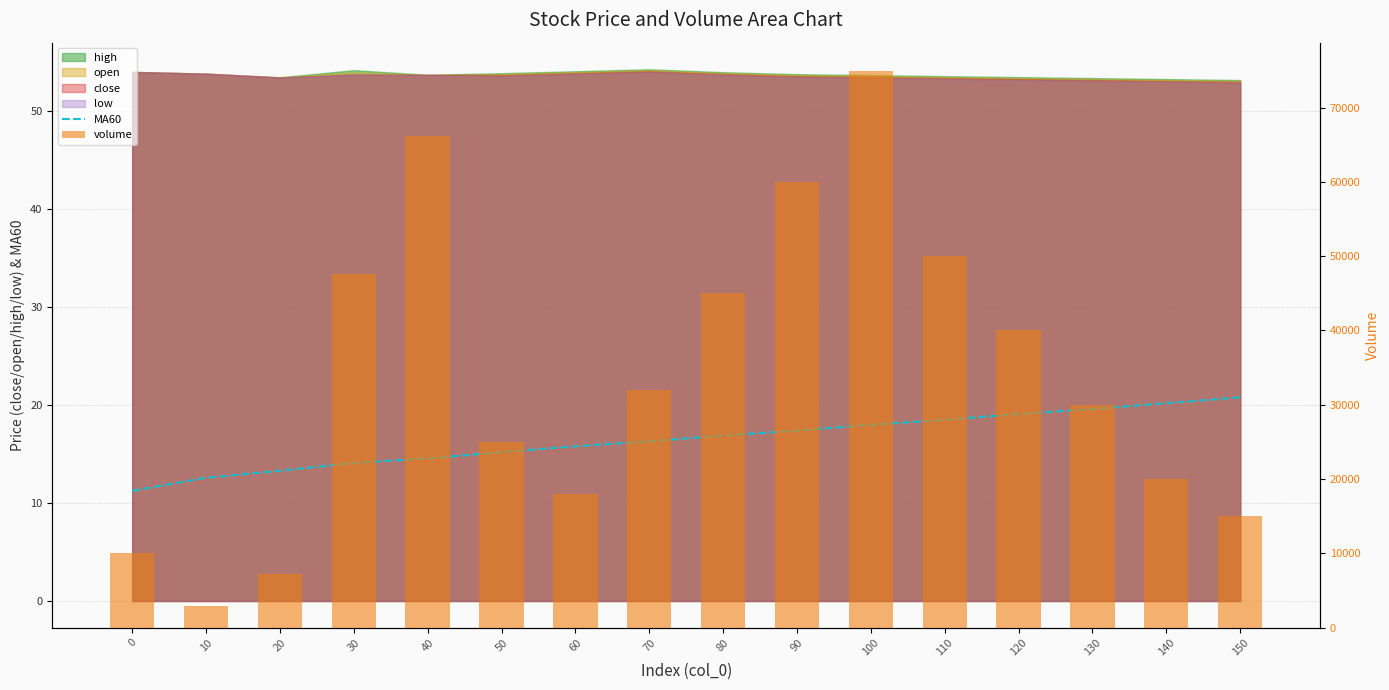

Is the value of volume at 130 greater than the value of MA60 at 110?

Yes